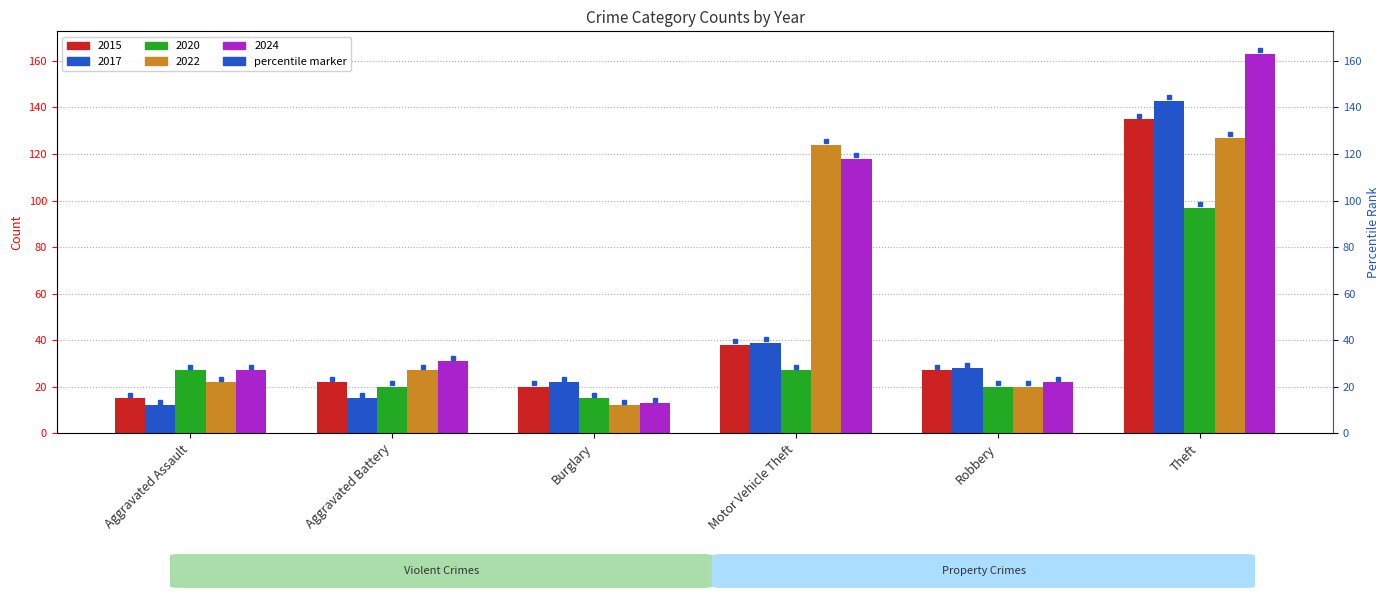

Reading left to right, transcribe all the data shown in this chart.

2015: Aggravated Assault=15	Aggravated Battery=22	Burglary=20	Motor Vehicle Theft=38	Robbery=27	Theft=135
2017: Aggravated Assault=12	Aggravated Battery=15	Burglary=22	Motor Vehicle Theft=39	Robbery=28	Theft=143
2020: Aggravated Assault=27	Aggravated Battery=20	Burglary=15	Motor Vehicle Theft=27	Robbery=20	Theft=97
2022: Aggravated Assault=22	Aggravated Battery=27	Burglary=12	Motor Vehicle Theft=124	Robbery=20	Theft=127
2024: Aggravated Assault=27	Aggravated Battery=31	Burglary=13	Motor Vehicle Theft=118	Robbery=22	Theft=163